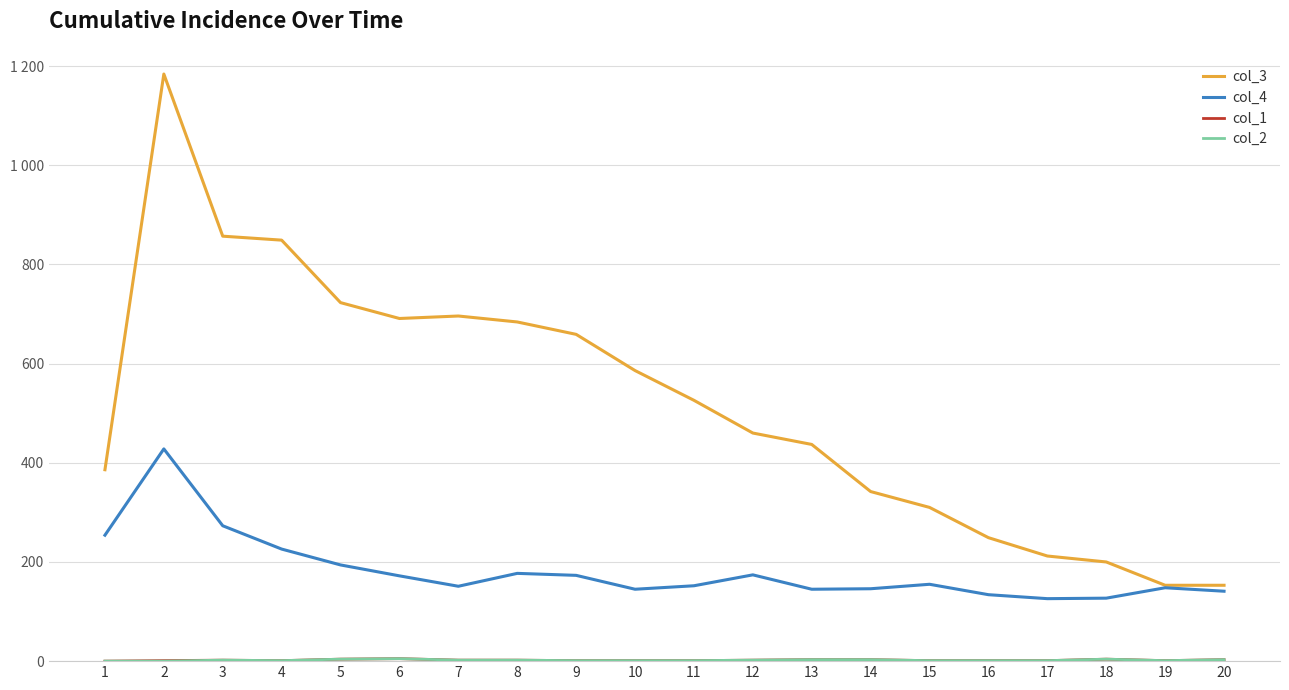

Does the chart have visible grid lines?

Yes